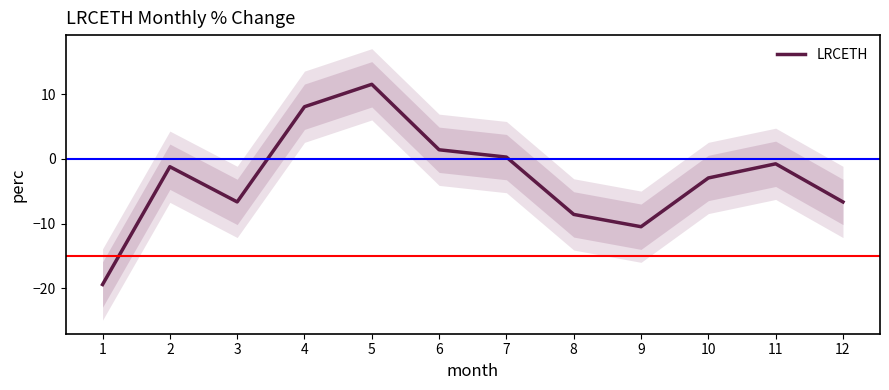

What is the change in value from 6 to 11?

-2.2